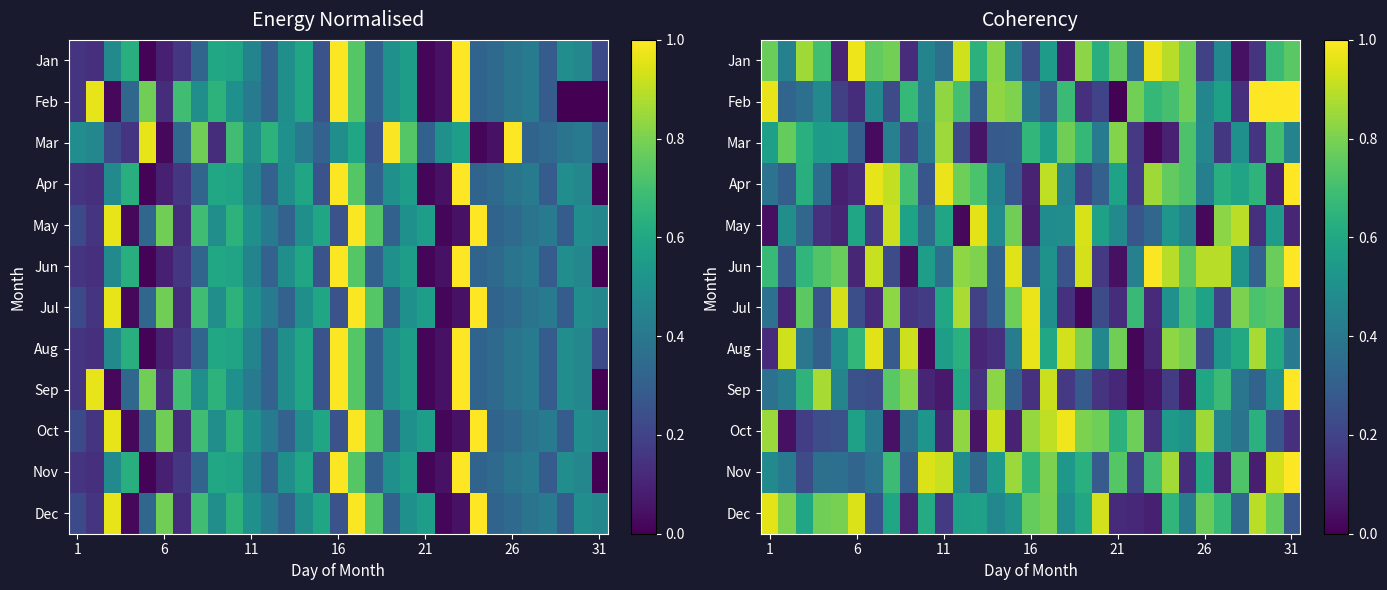

At which category does the chart reach its minimum across all series?

21